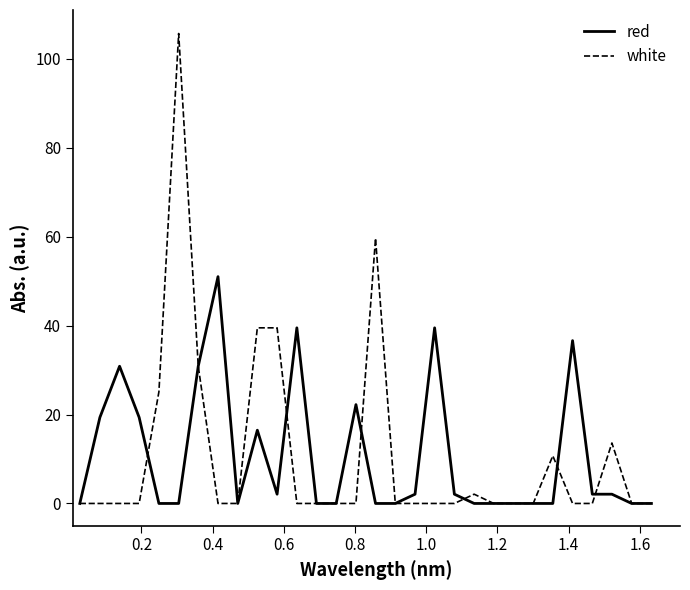

What is the maximum value for red?

51.0